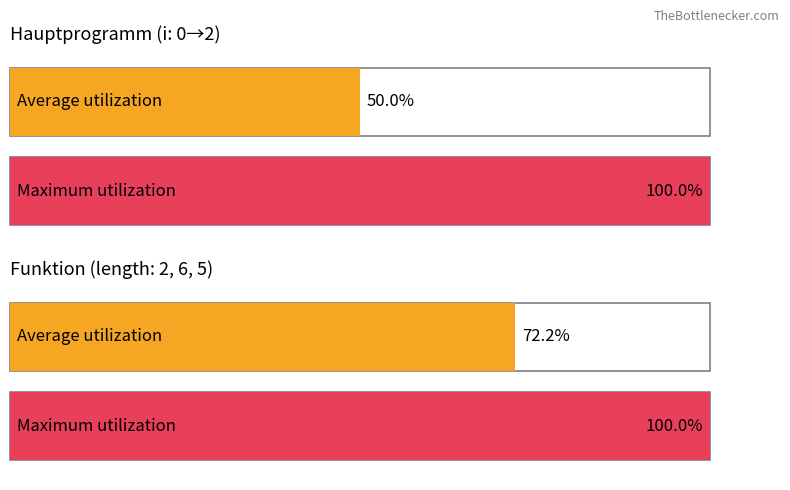

Which category has the highest value across all series?

Hauptprogramm